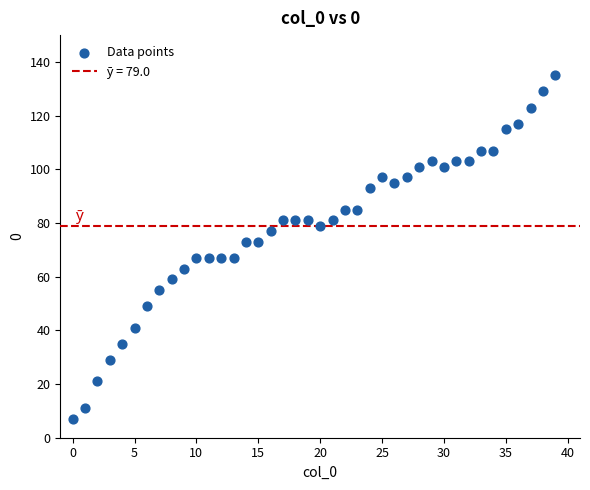

Count the number of points in this scatter plot.

40